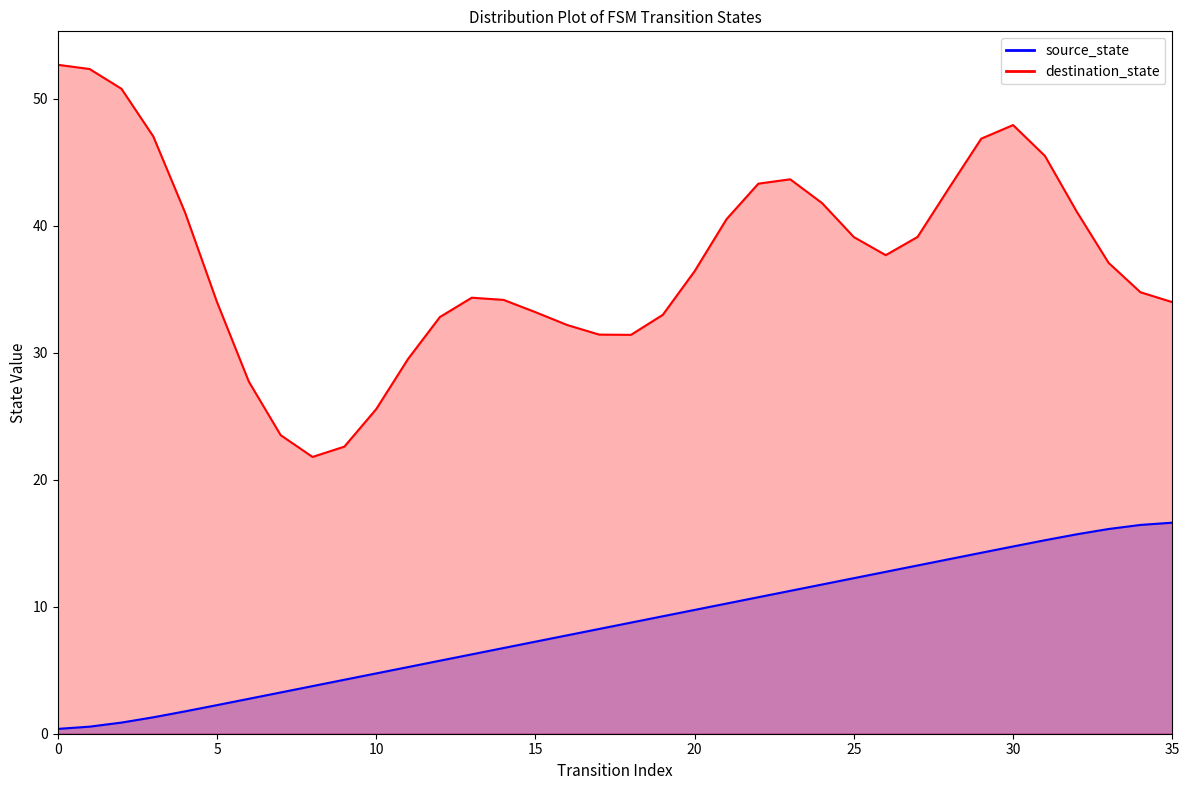

List the labels in order of value, largest first.

35, 34, 33, 32, 31, 30, 29, 28, 27, 26, 25, 24, 23, 22, 21, 20, 19, 18, 17, 16, 15, 14, 13, 12, 11, 10, 9, 8, 7, 6, 5, 4, 3, 2, 1, 0